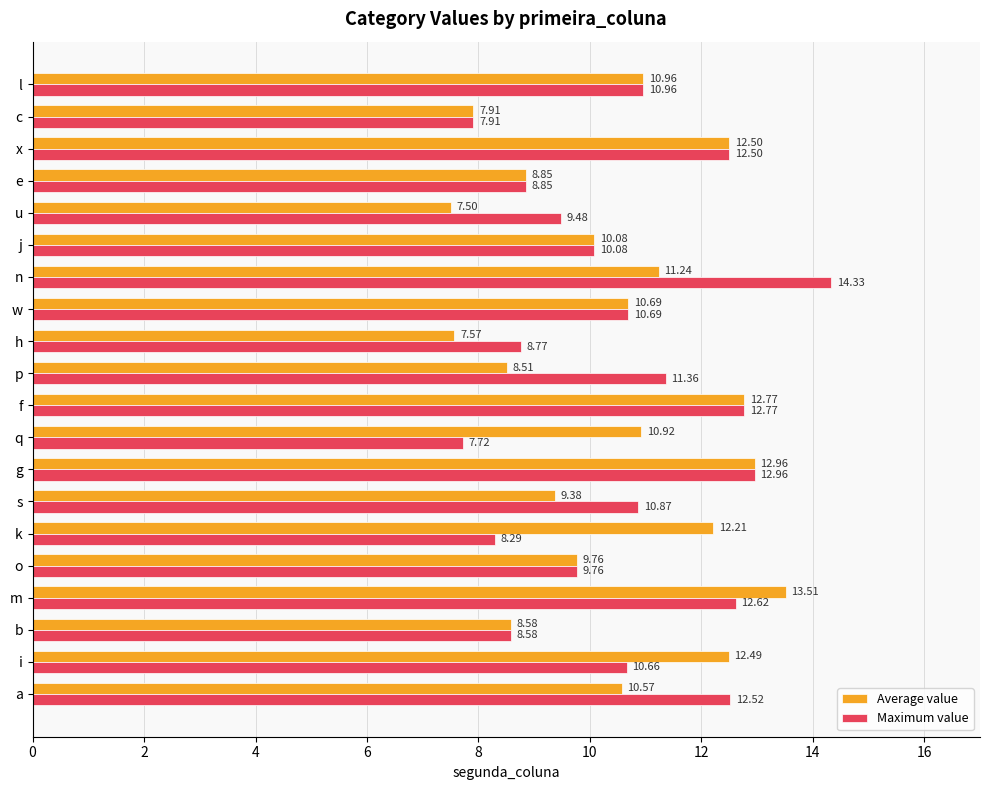

How many distinct data groups are displayed?

2